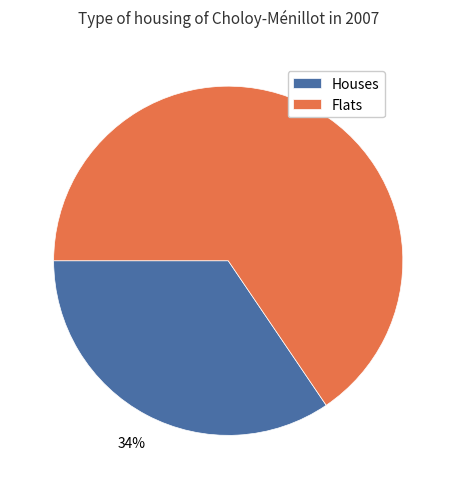

Which slice is the largest?

Flats